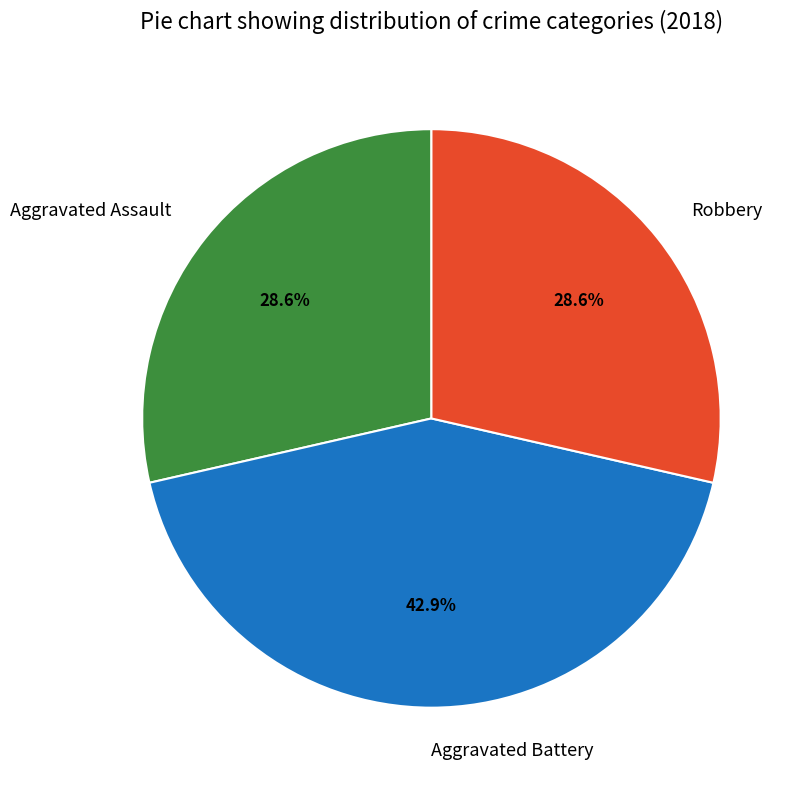

How many segments does this pie chart have?

3